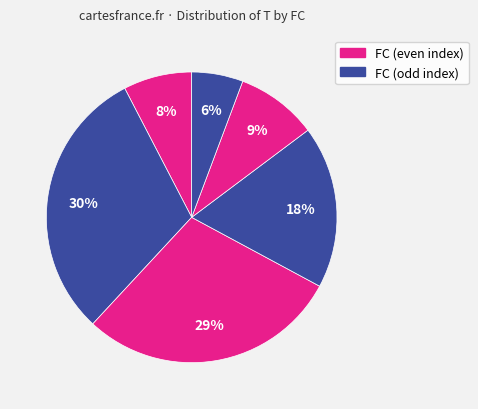

How many segments does this pie chart have?

6